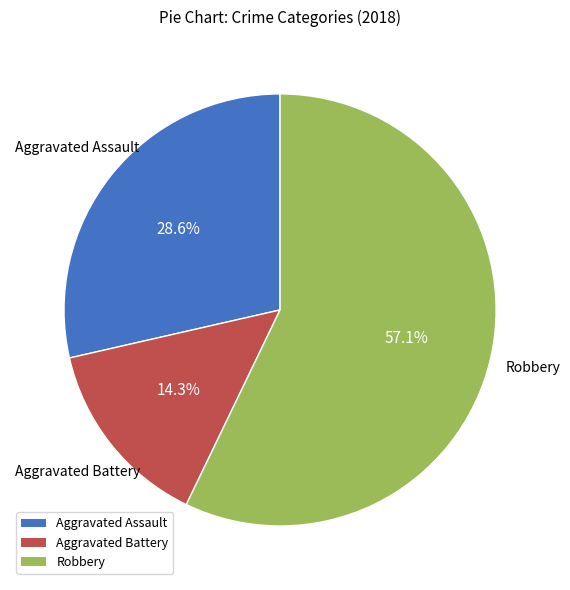

How much of the chart is everything except Aggravated Assault?

71.4%